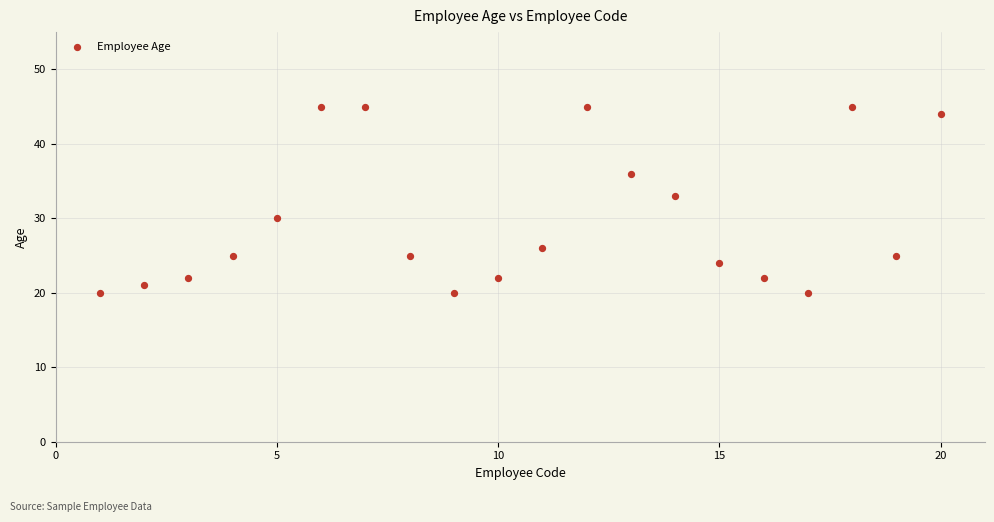

What is the range of X values (max minus min)?

19